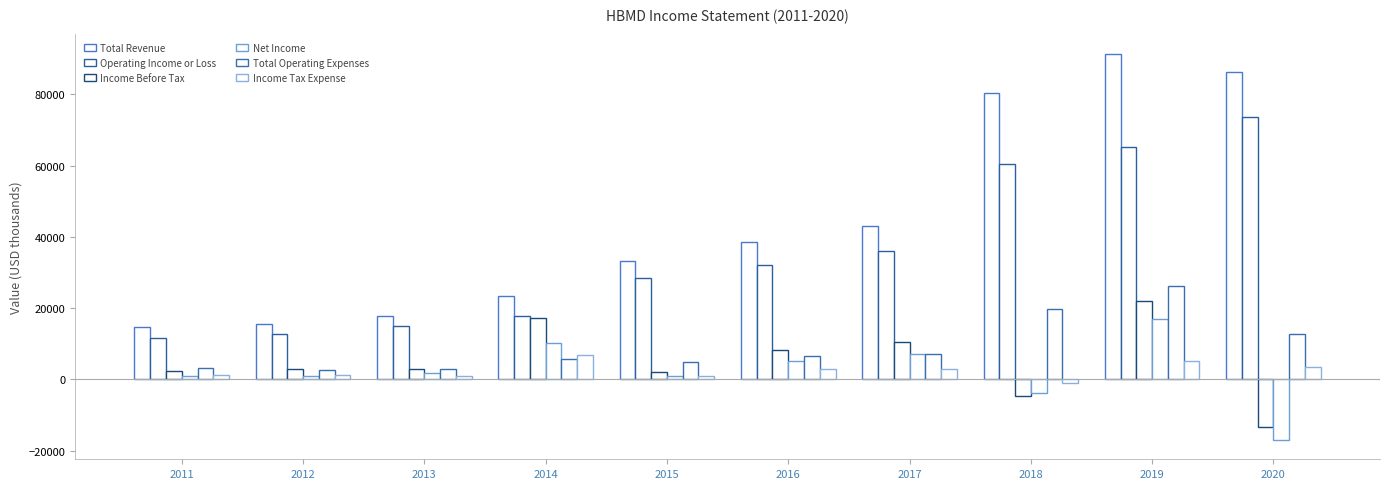

At 2012, list the series in order from largest to smallest.

Total Revenue, Operating Income or Loss, Income Before Tax, Total Operating Expenses, Income Tax Expense, Net Income